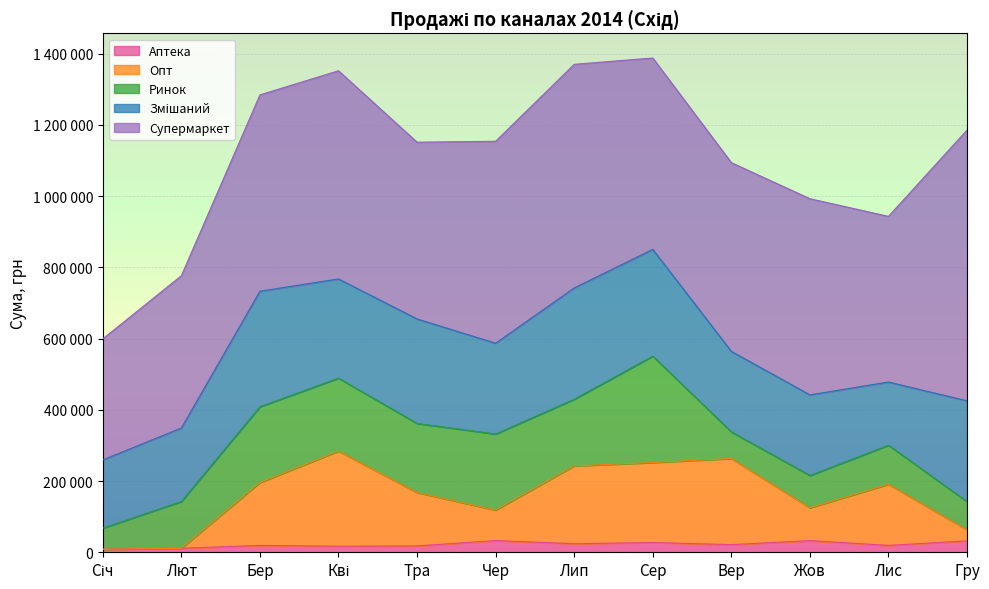

In Опт, how many points are lower than both neighbors (excluding endpoints)?

2